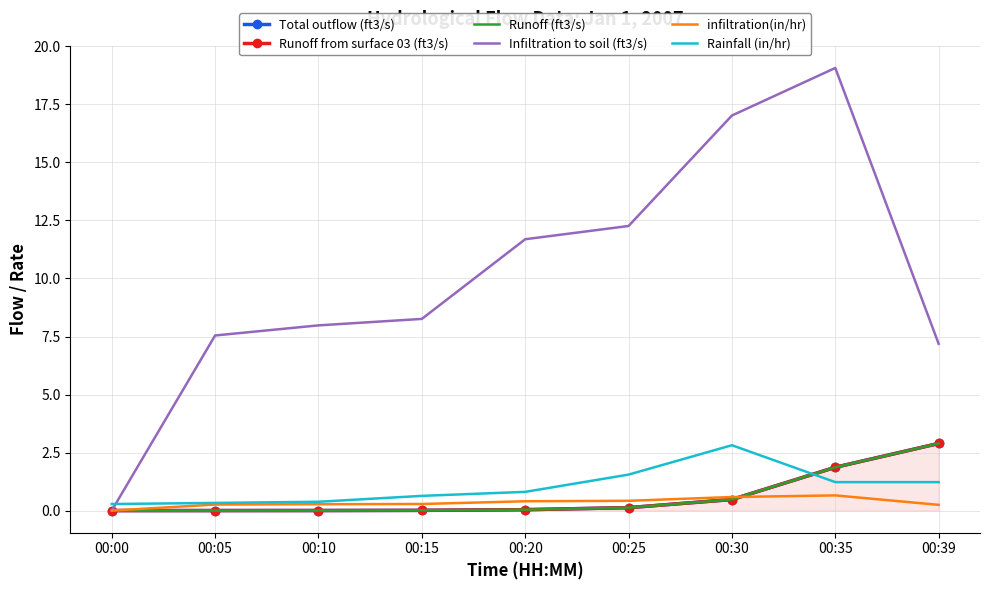

At how many categories does at least one series exceed 0?

9